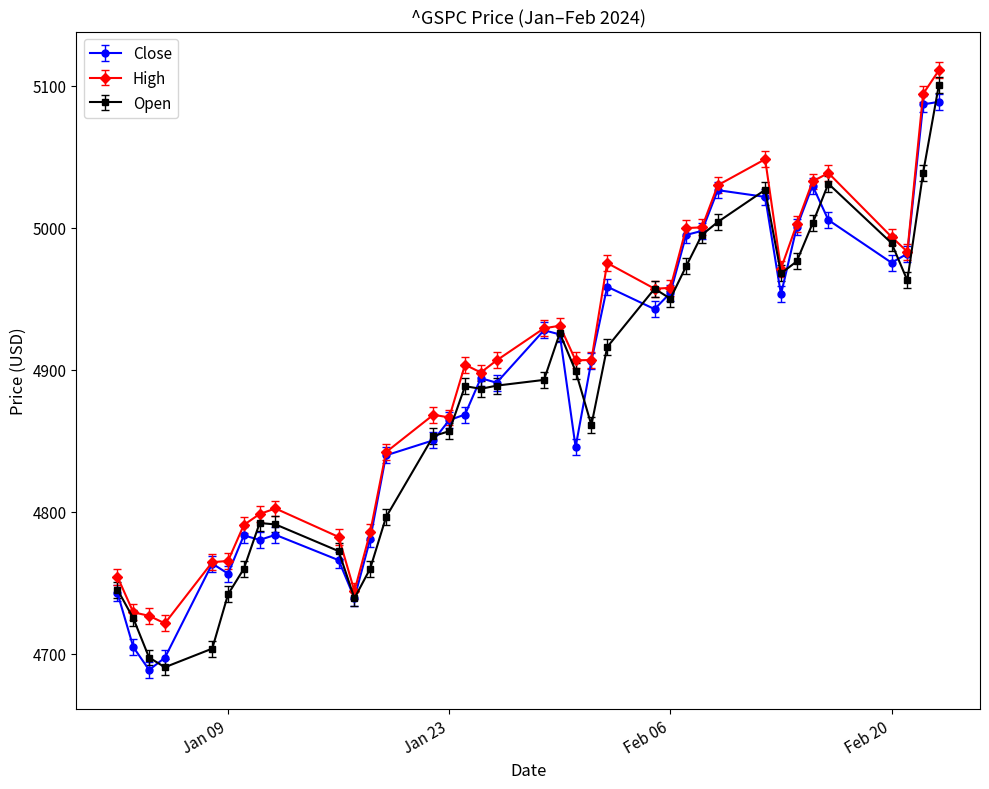

Is this an area chart (filled region under the line)?

No